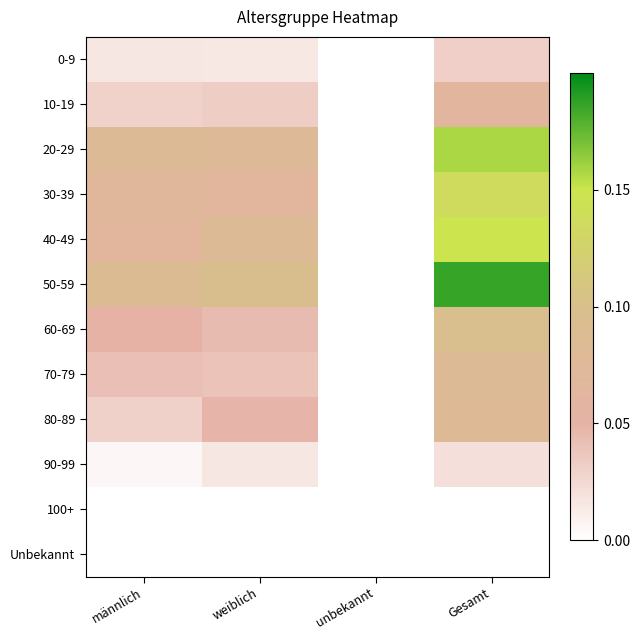

What is the total value across all series at männlich?

0.5